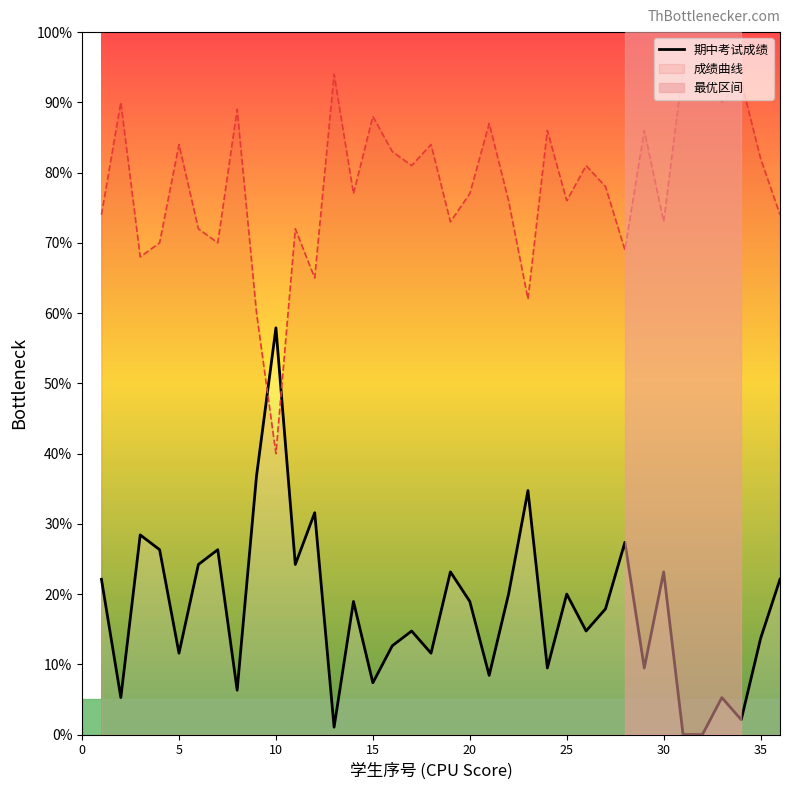

What is the difference between the maximum and second lowest values?

57.9